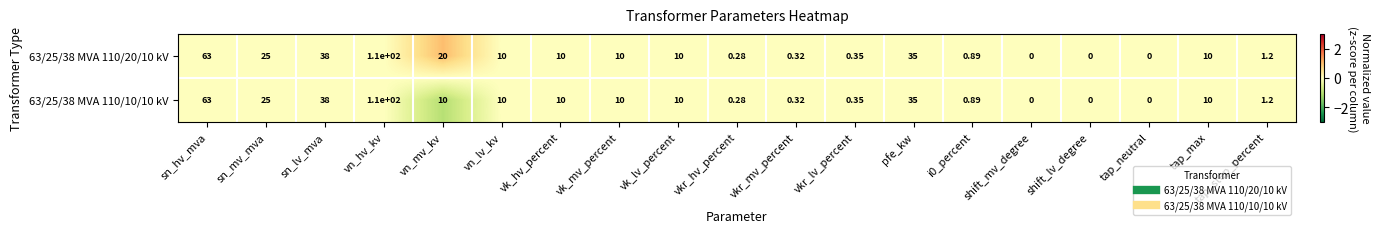

Which series changed the most between vn_mv_kv and vk_mv_percent?

63/25/38 MVA 110/20/10 kV